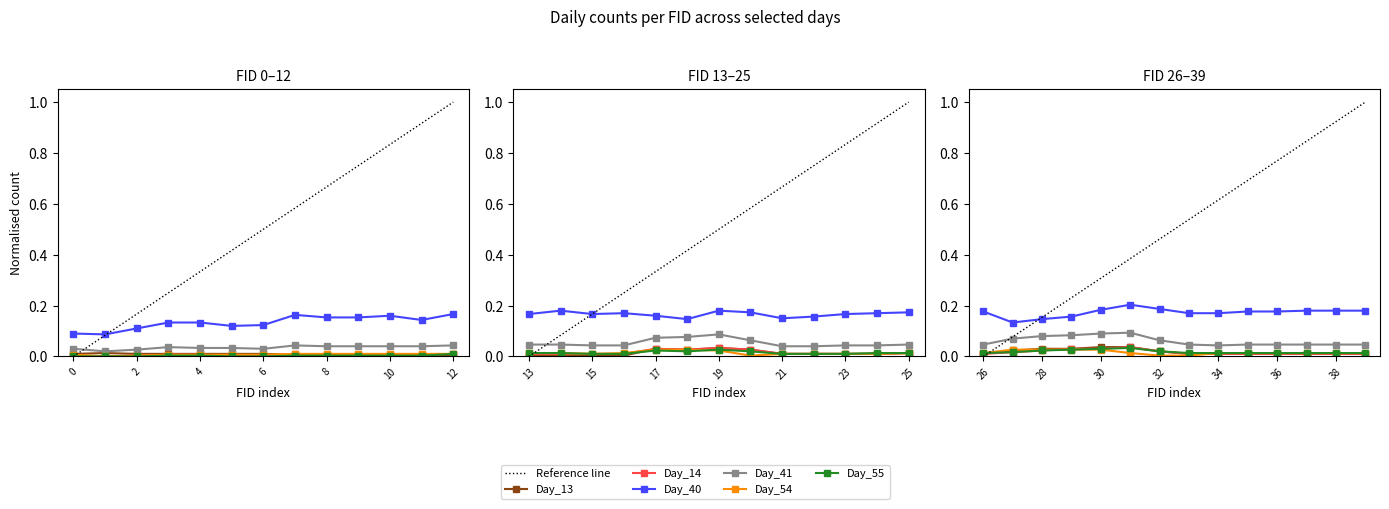

True or false: Day_14 and Day_41 cross at least once.

False